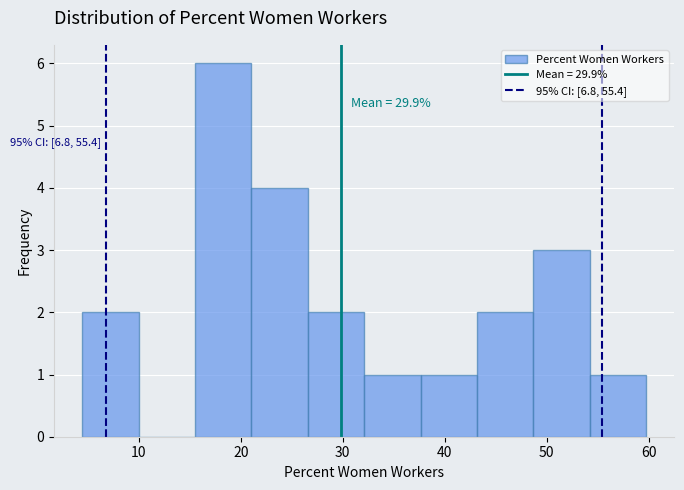

Over which range of the x-axis is the bar tallest?

16 to 21